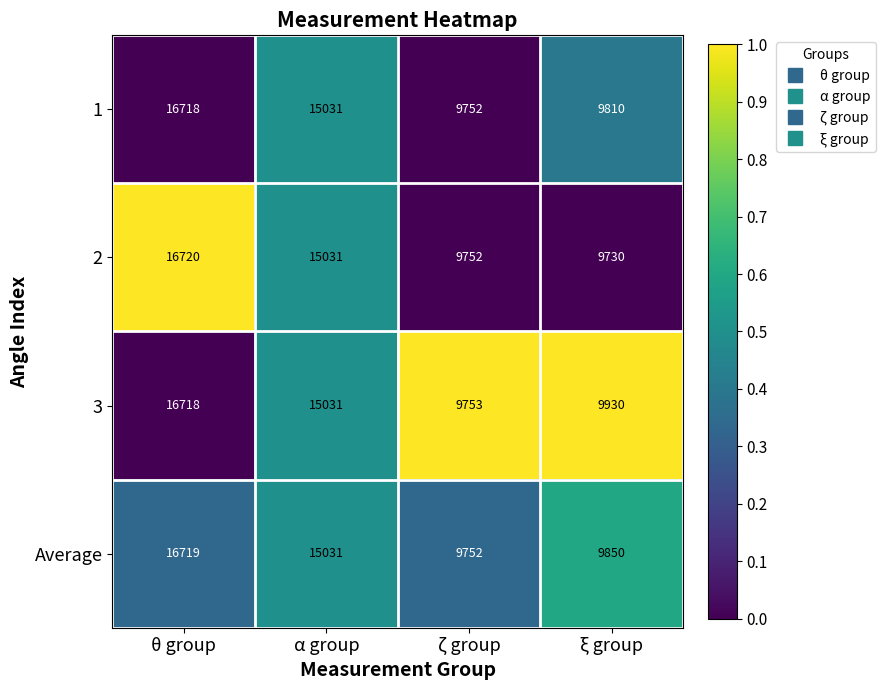

Which series has the largest range (max minus min)?

2